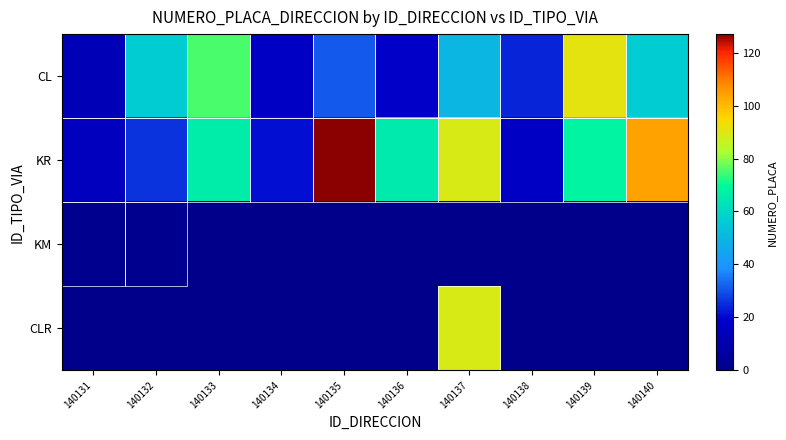

Rank the series by their maximum value, from highest to lowest.

KR, CL, CLR, KM